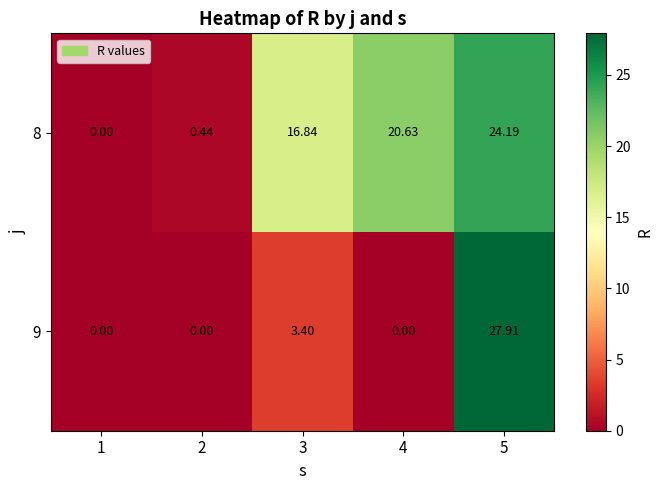

Is the value of 8 at 3 greater than the value of 9 at 5?

No